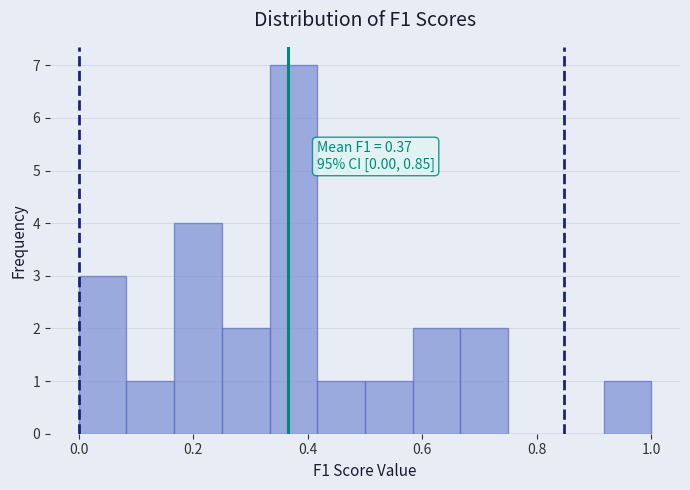

Over which range of the x-axis is the bar tallest?

0.34 to 0.42